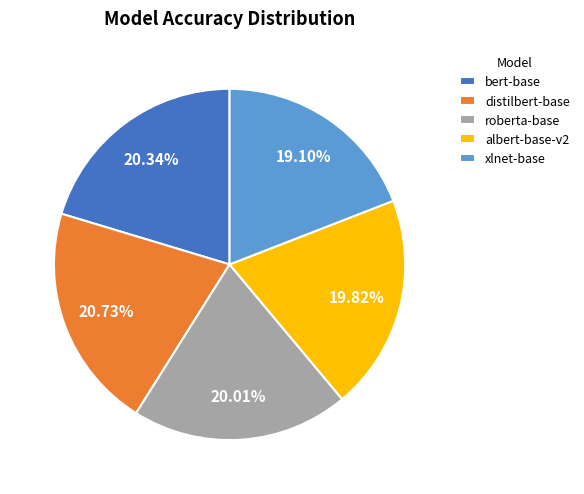

Count the number of slices in the pie.

5